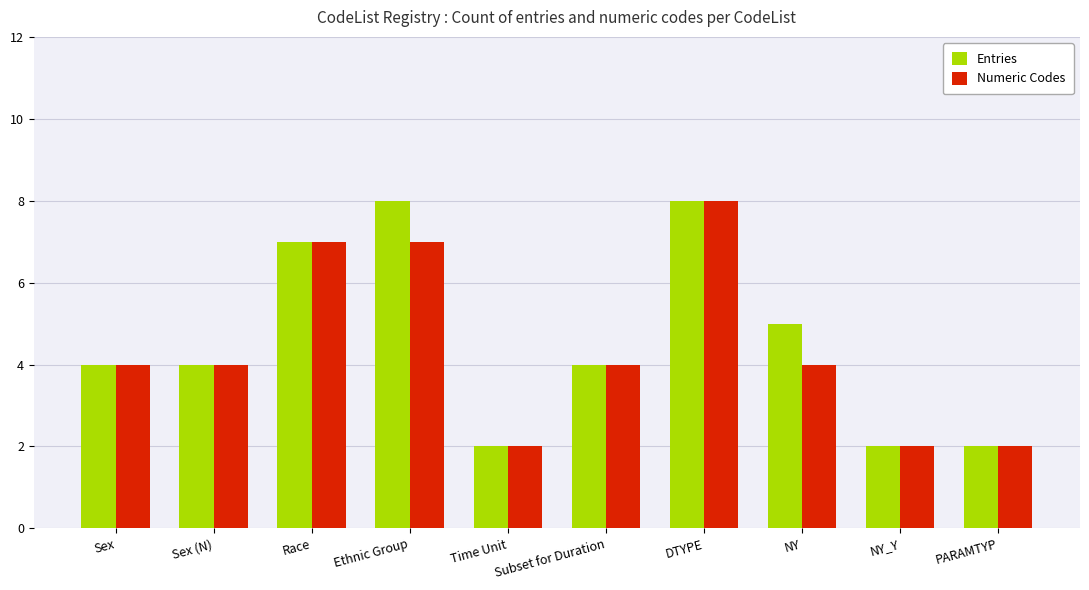

What is the difference between the Numeric Codes values at Time Unit and Sex (N)?

2